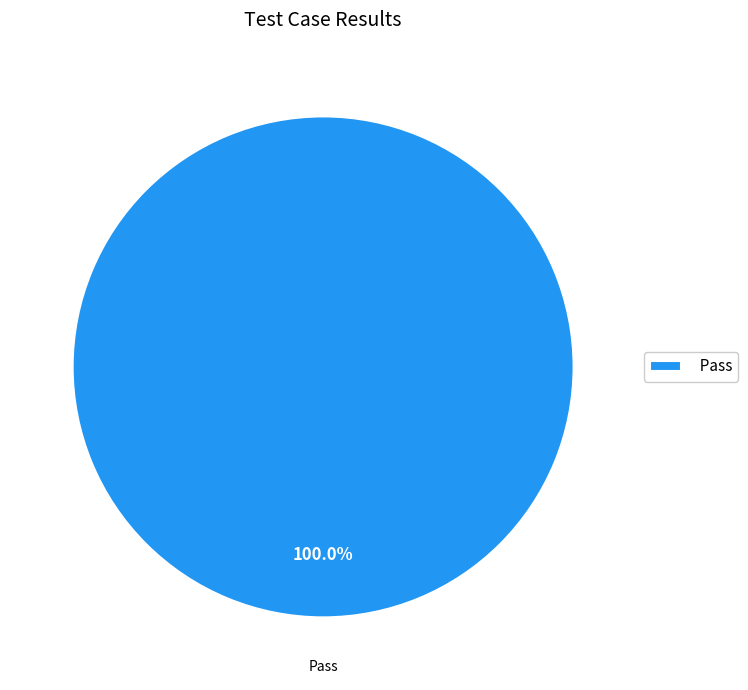

How many slices are in this pie chart?

1